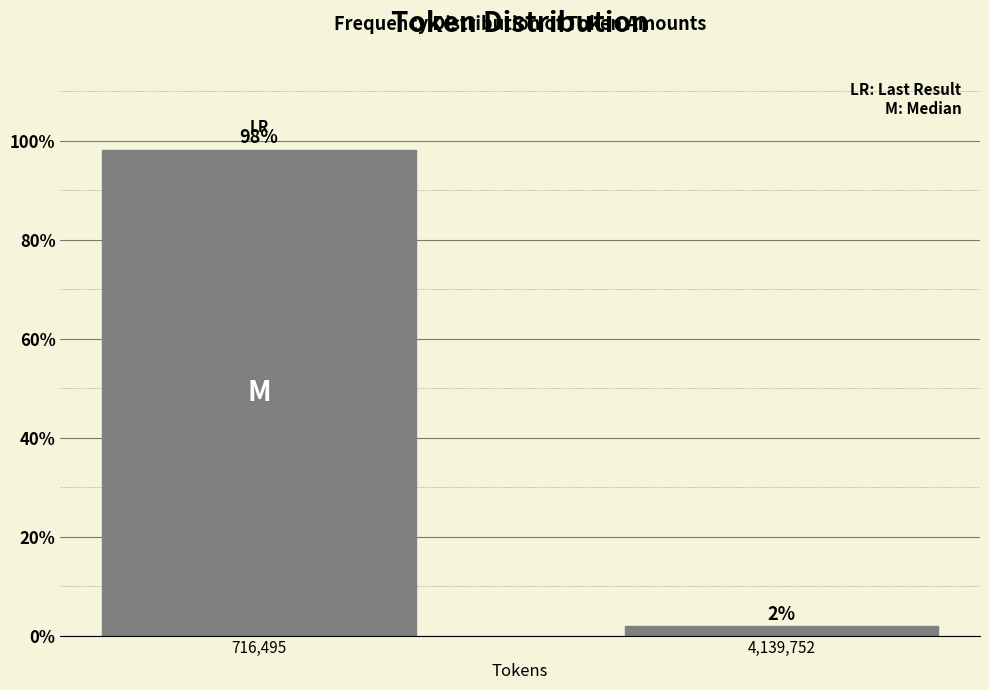

Which category has the highest value across all series?

716,495